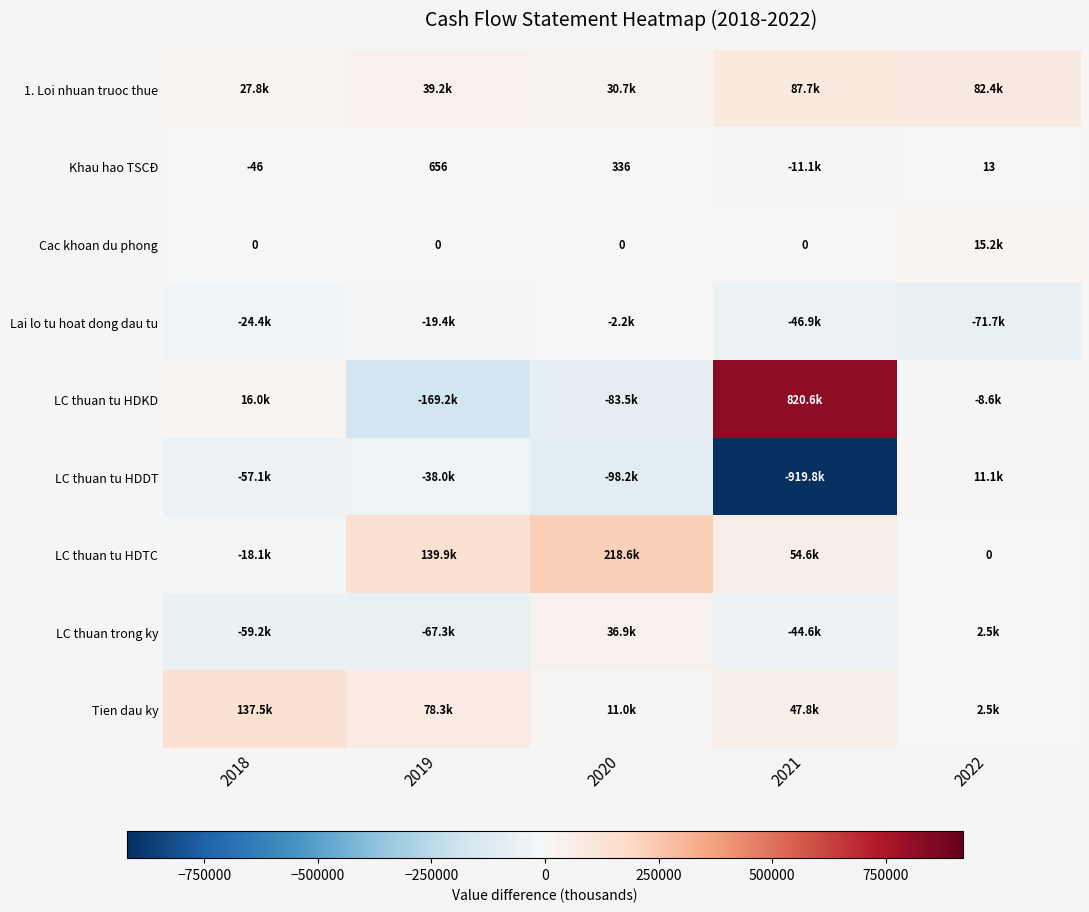

Which series has the largest total across all categories?

LC thuan tu HDKD